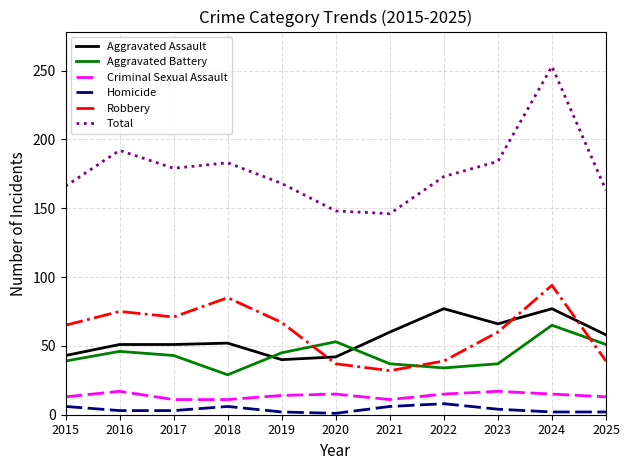

The value of Aggravated Battery at 2015 is 12. True or false?

False